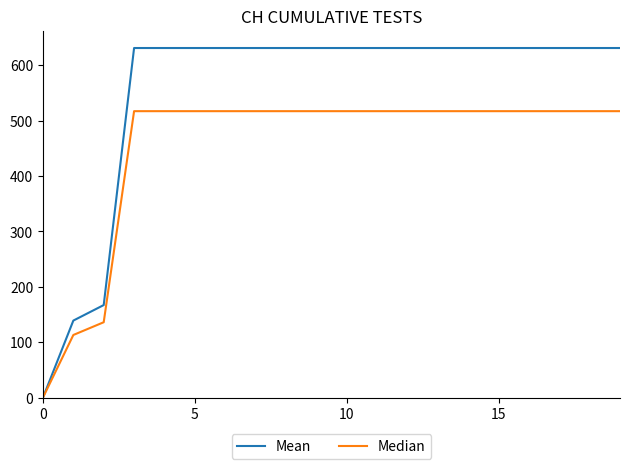

Reading left to right, transcribe all the data shown in this chart.

Mean: 0	139	167	631	631	631	631	631	631	631	631	631	631	631	631	631	631	631	631	631
Median: 0	113	136	517	517	517	517	517	517	517	517	517	517	517	517	517	517	517	517	517